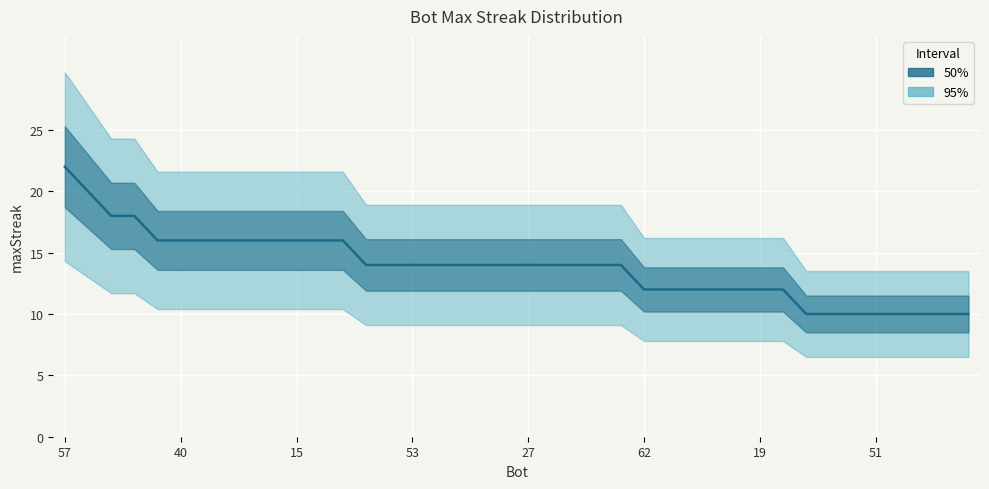

What is the label of the 8th point from the right?

32